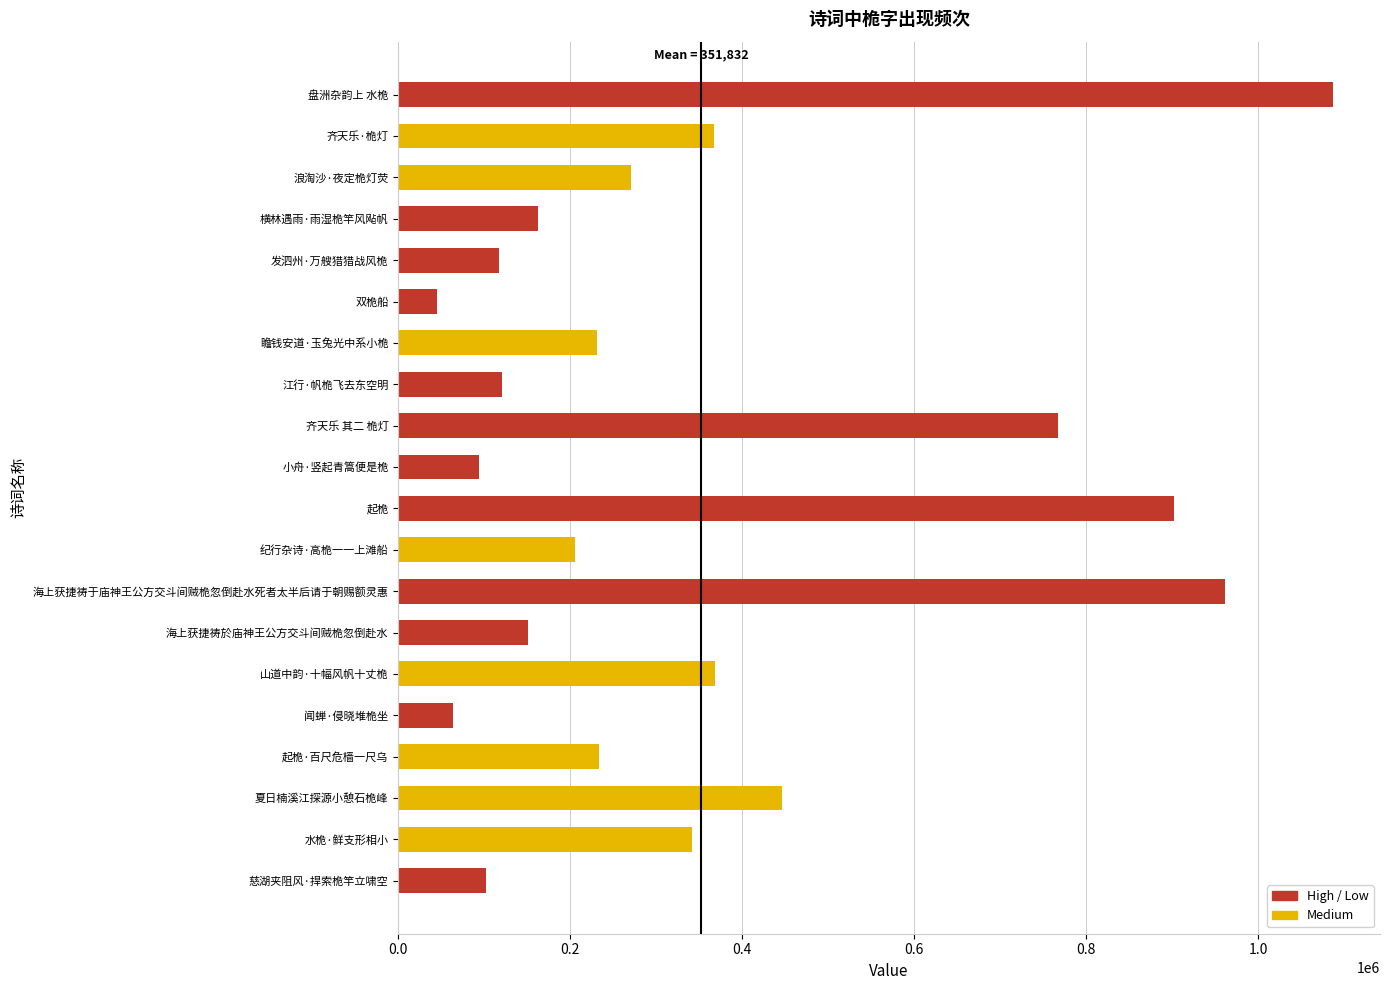

Which has a higher value, 闻蝉·侵晓堆桅坐 or 慈湖夹阻风·捍索桅竿立啸空?

慈湖夹阻风·捍索桅竿立啸空